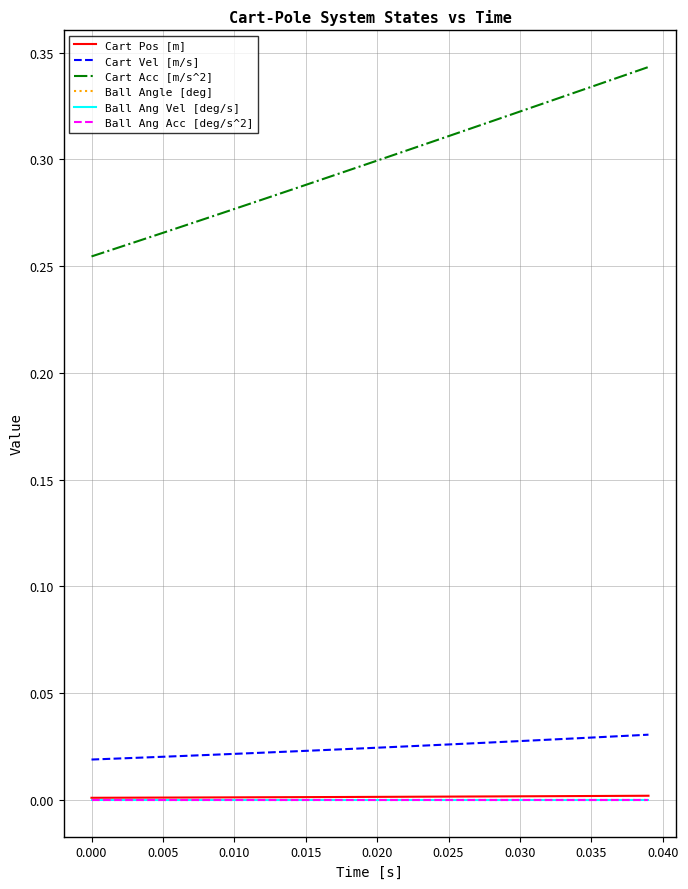

Which series has the largest total across all categories?

Cart Acc [m/s^2]